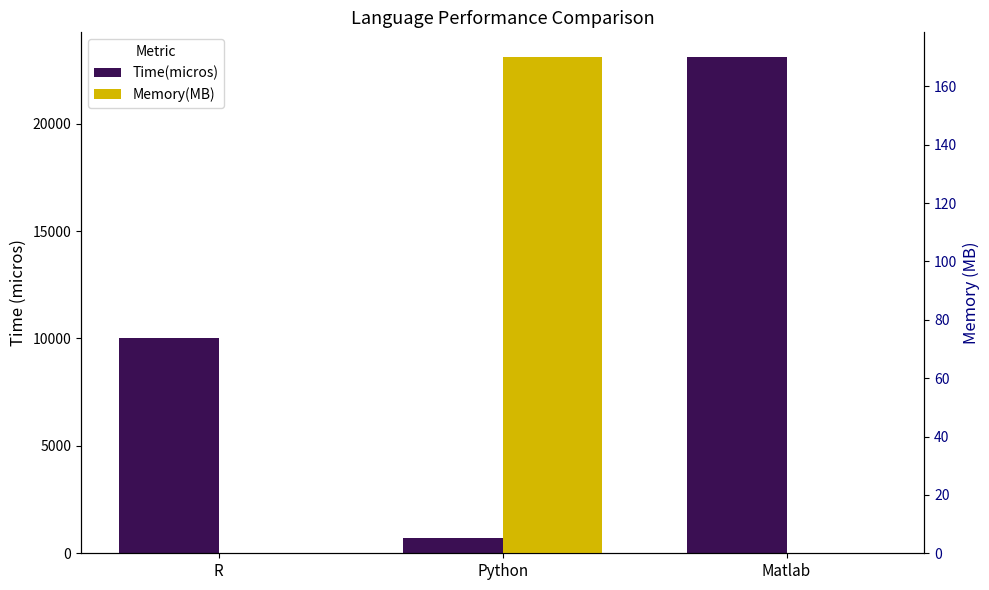

Rank the categories by Memory(MB) value from lowest to highest.

R, Matlab, Python